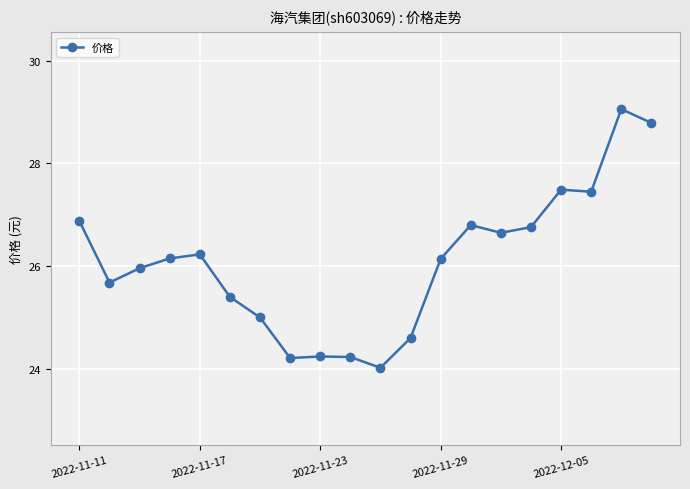

What is the sum of all values?

521.7